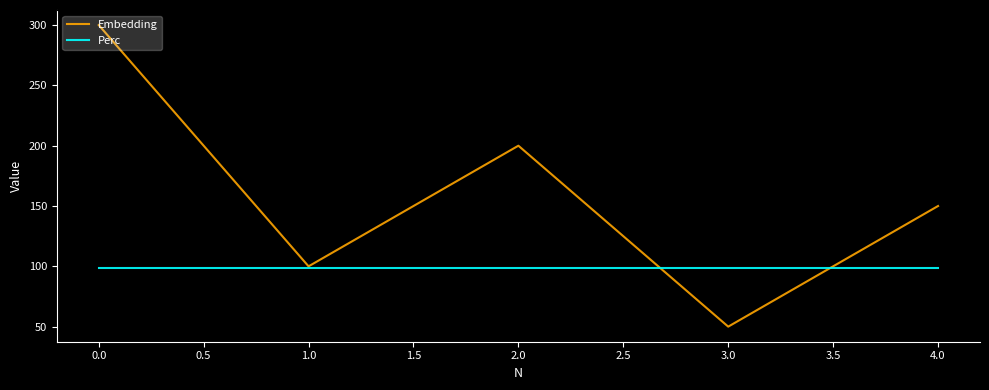

What is the total value across all series at 2.0?

298.6